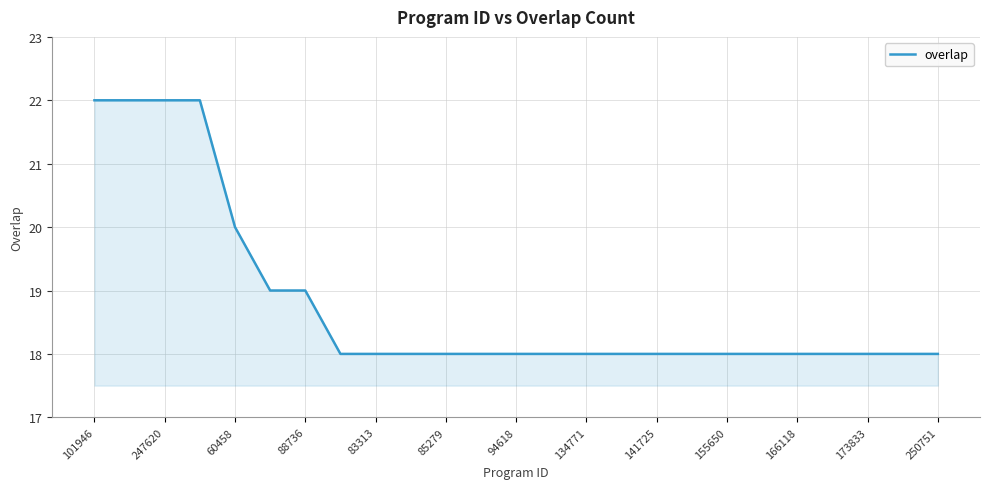

What is the difference between the maximum and minimum values?

4